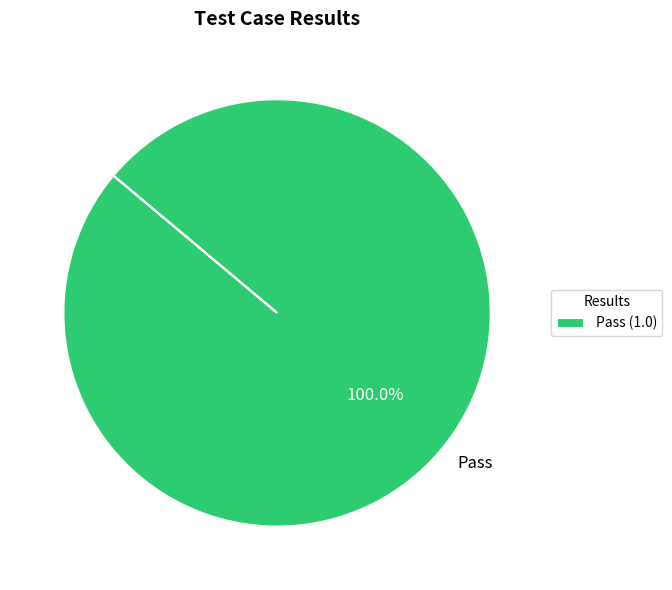

Is there any slice that represents more than half of the pie?

Yes